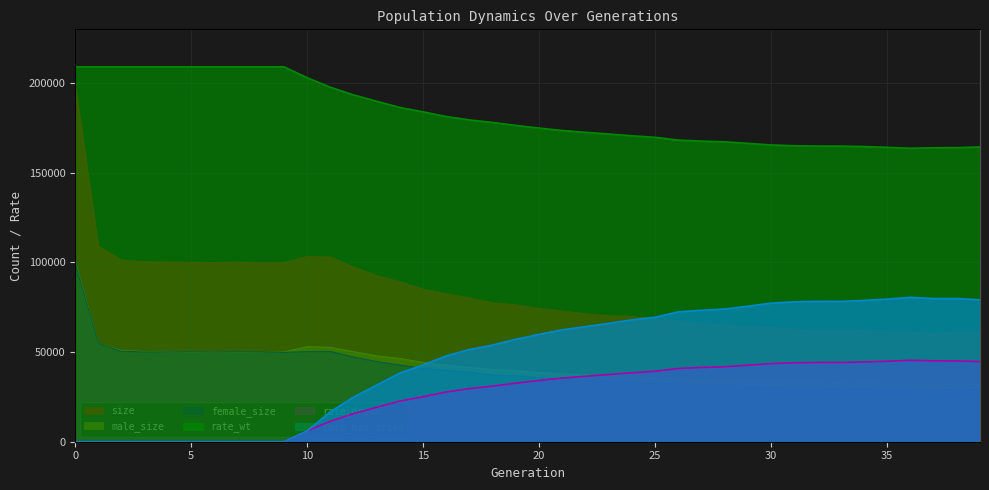

At which label does rate_drive reach its peak?

36